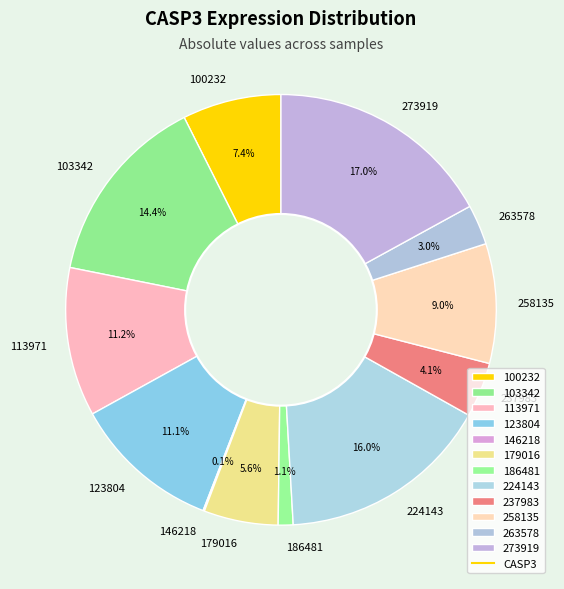

Which category has the biggest portion of the pie?

273919